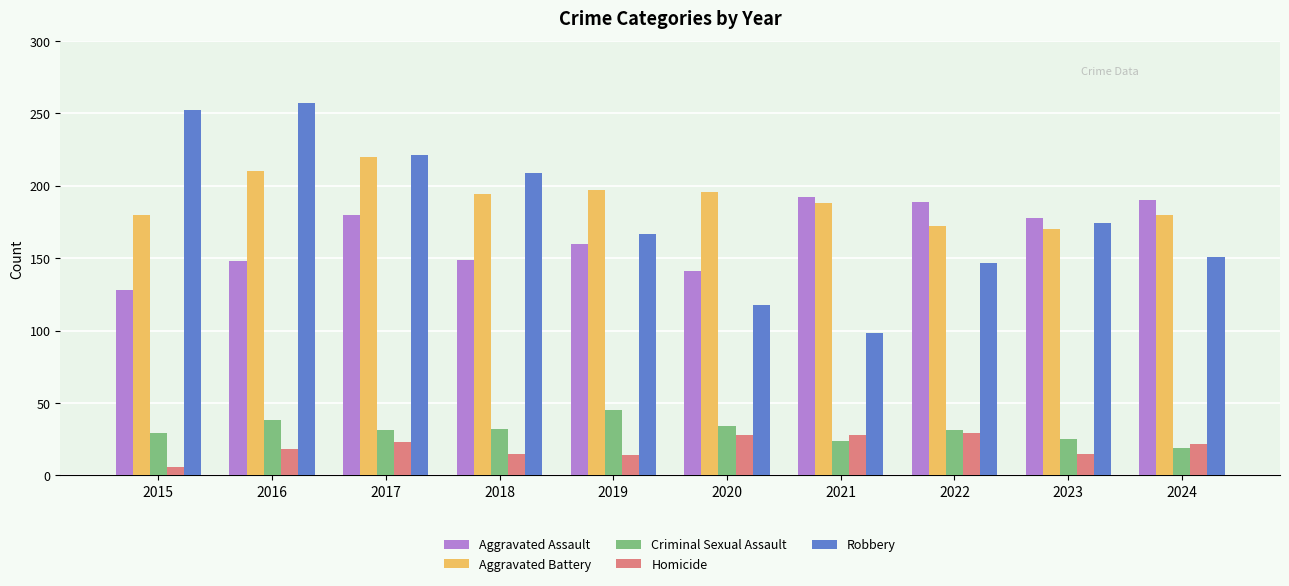

What is the value of the Aggravated Assault bar at the 7th from the left?

192